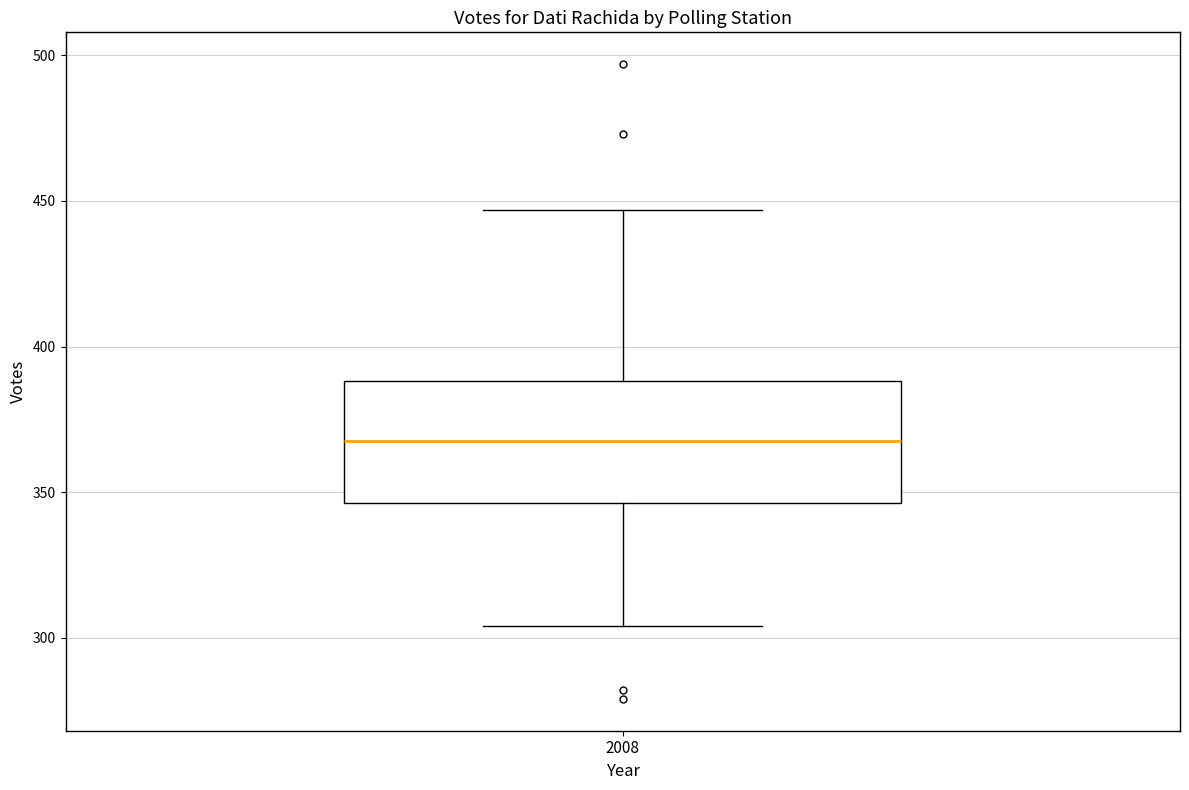

Transcribe this box plot: give where the median line is, the range the box spans, and where the two whiskers end, as read against the y-axis. The values are not printed on the chart, so give them approximately, as read against the axis.

median 370, box 345 to 390, whiskers 305 to 445